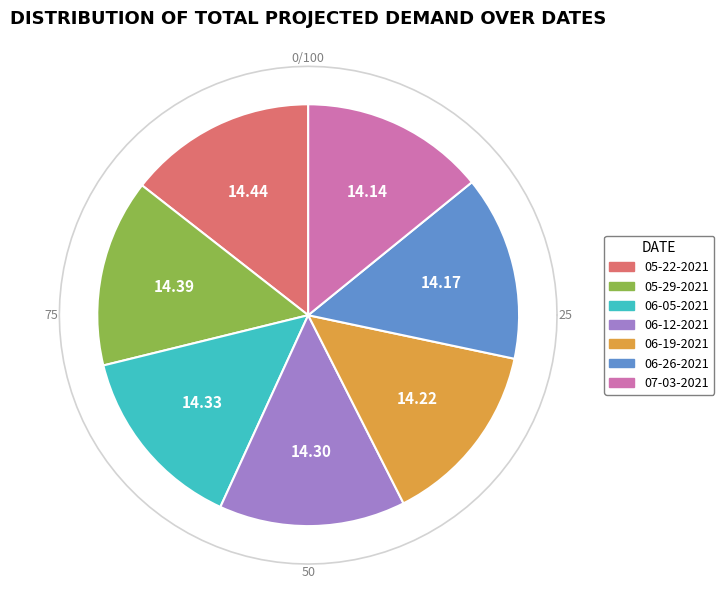

How many segments does this pie chart have?

7